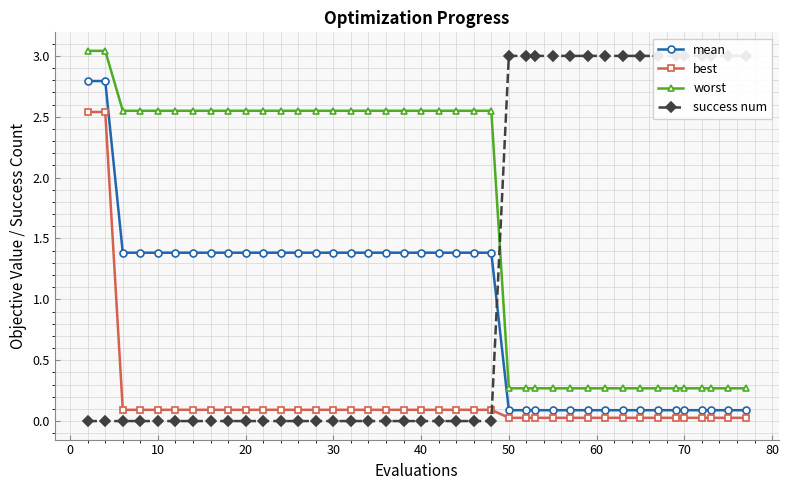

Is it true that worst equals 0.8 at 20?

False